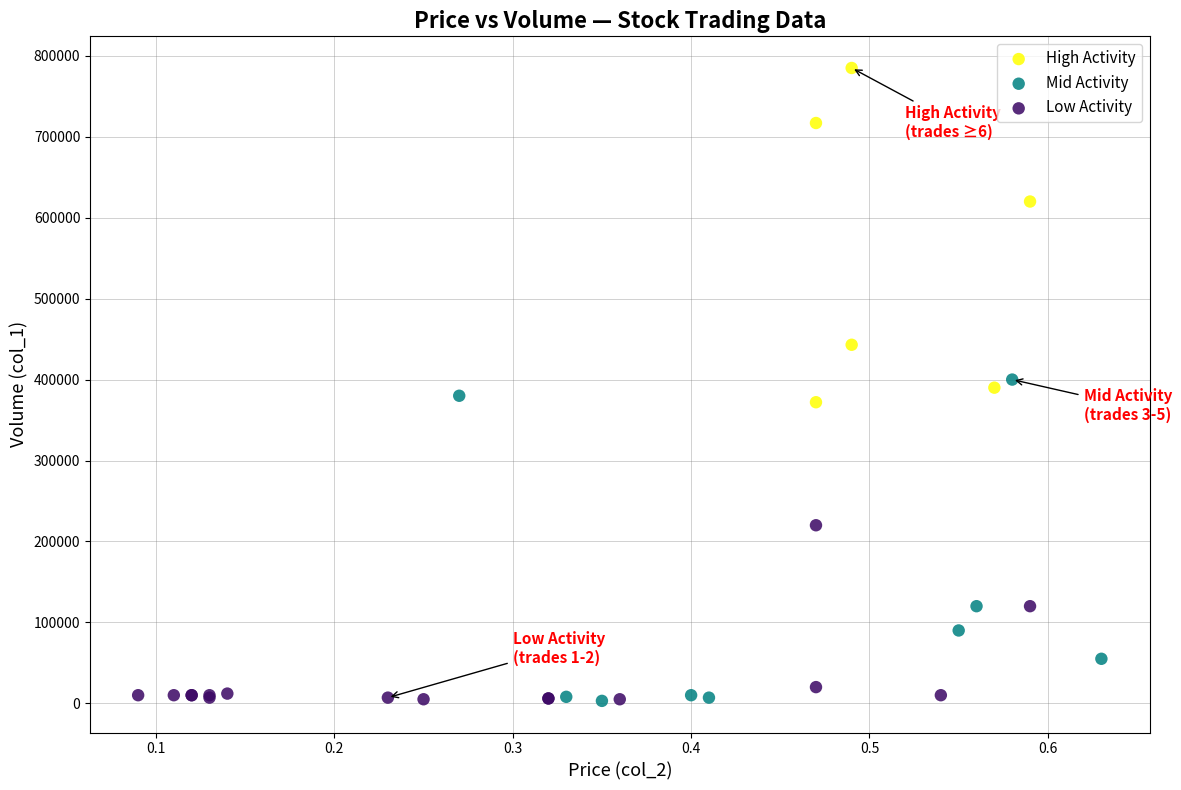

Which series has the largest Y range (max minus min)?

High Activity